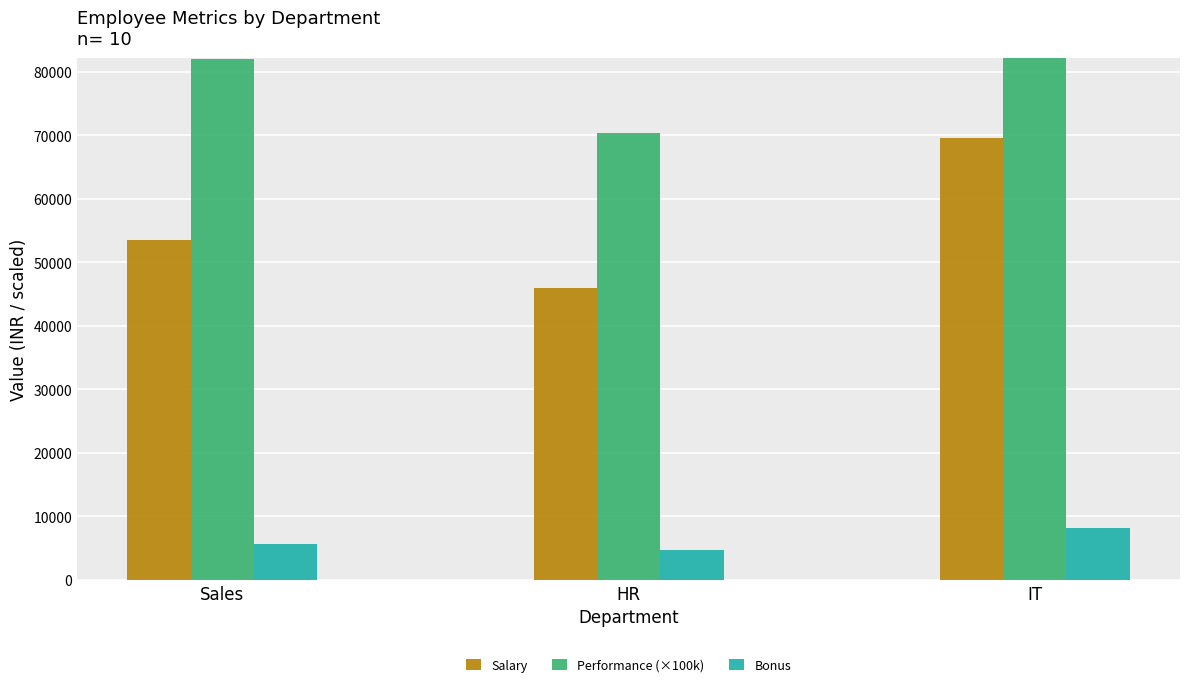

Are the bars grouped side by side (vs. stacked)?

Yes